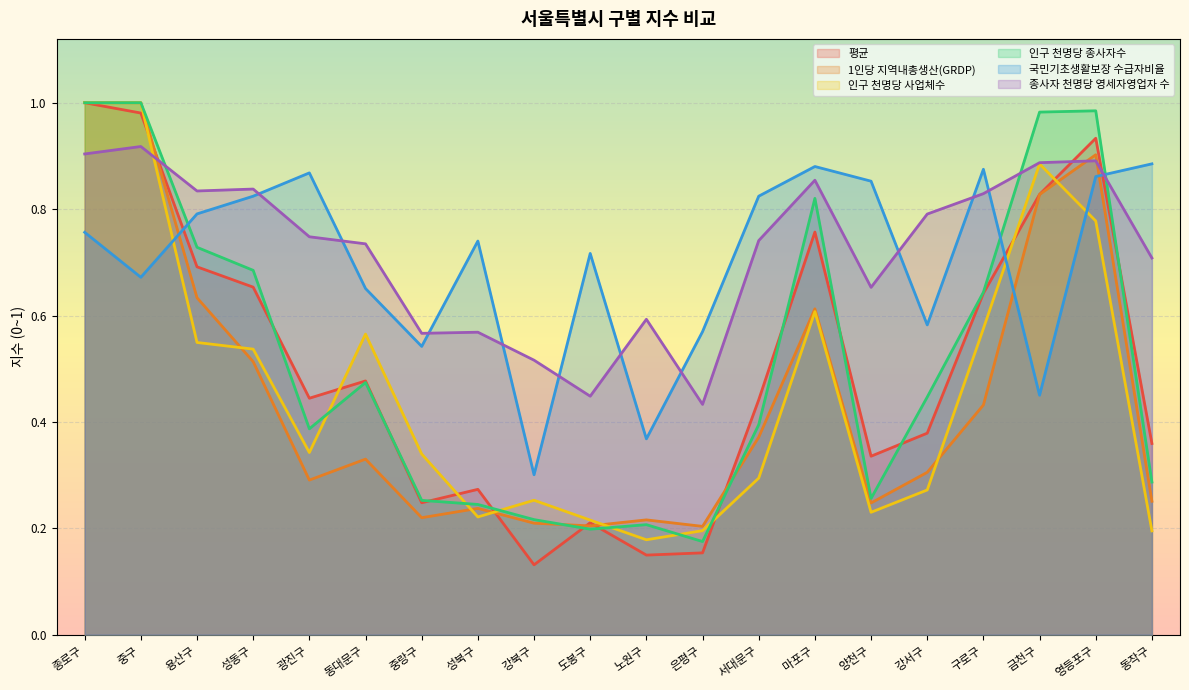

What is the label of the 10th point from the left?

도봉구